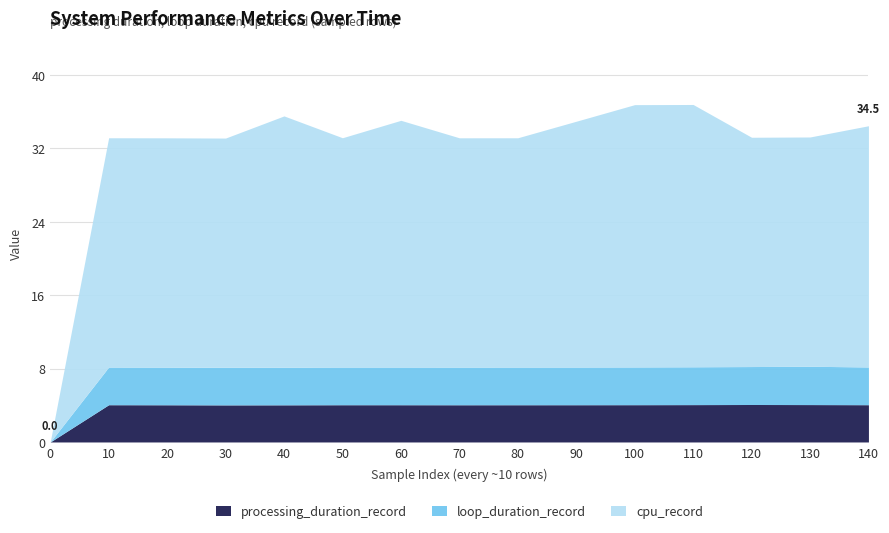

Rank the categories by cpu_record value from highest to lowest.

100, 110, 40, 60, 90, 140, 10, 20, 30, 50, 70, 80, 120, 130, 0